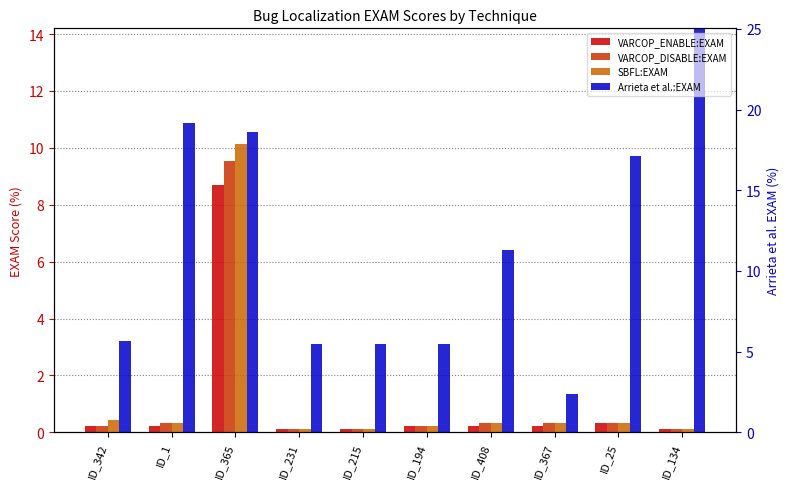

What is the sum of the VARCOP_ENABLE:EXAM values at ID_231 and ID_365?

8.8